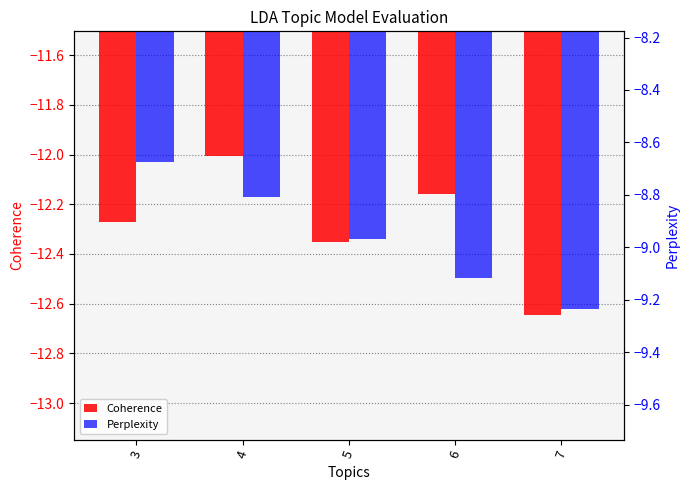

Reading left to right, transcribe all the data shown in this chart.

Coherence: 3=-12.3	4=-12.0	5=-12.4	6=-12.2	7=-12.6
Perplexity: 3=-8.7	4=-8.8	5=-9.0	6=-9.1	7=-9.2